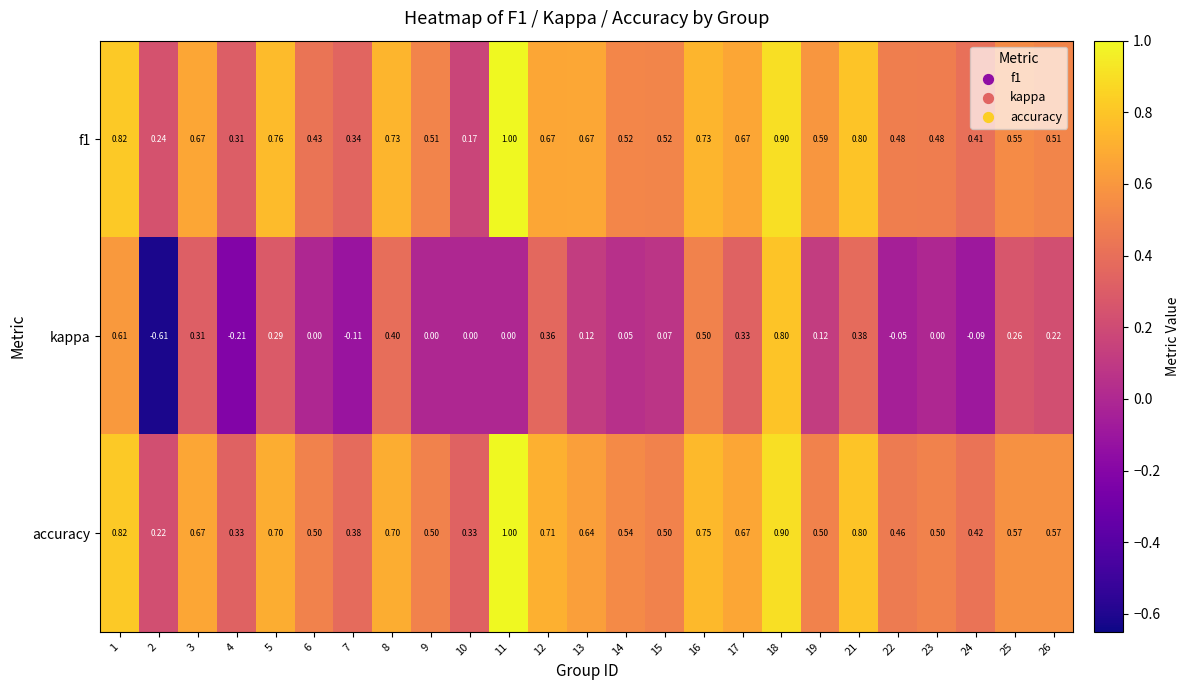

What is the total value across all series at 13?

1.4